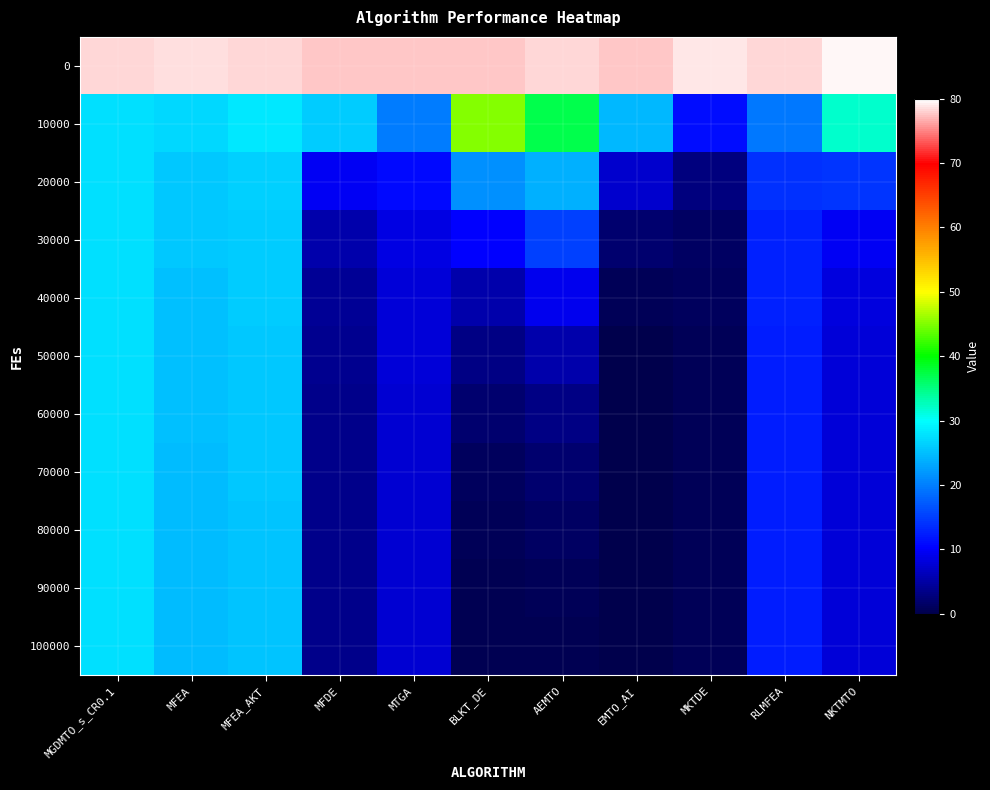

What is the spread (max minus min) of values at MTGA?

70.0